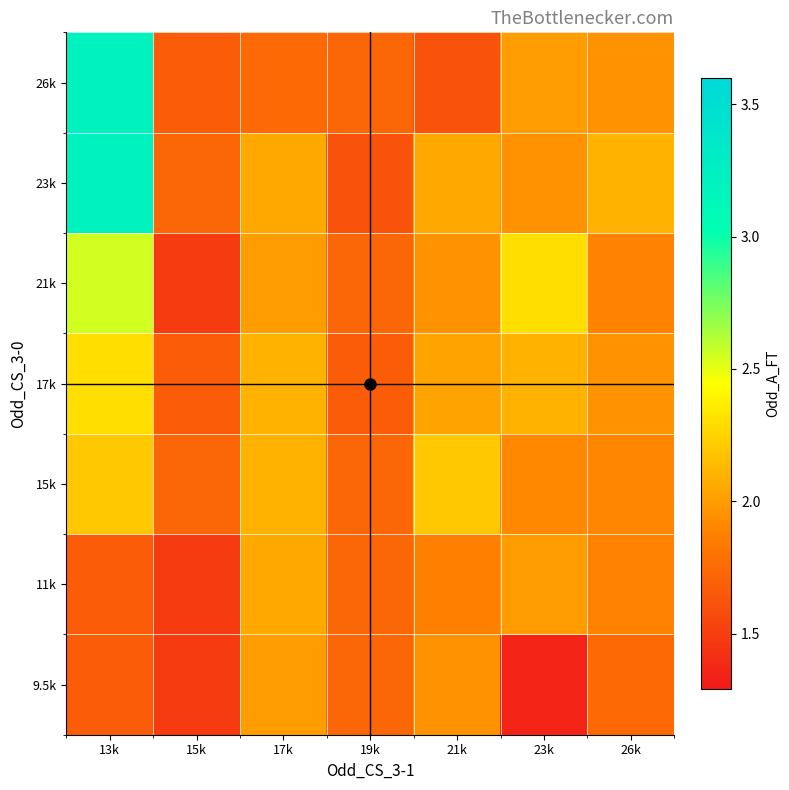

What is the total value across all series at 21k?

13.7